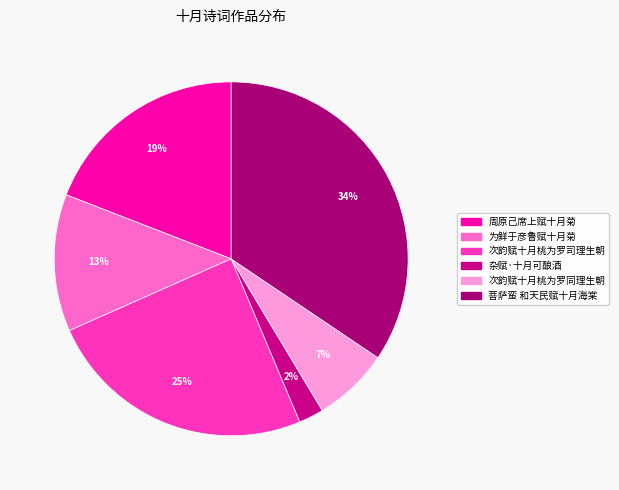

How many segments does this pie chart have?

6